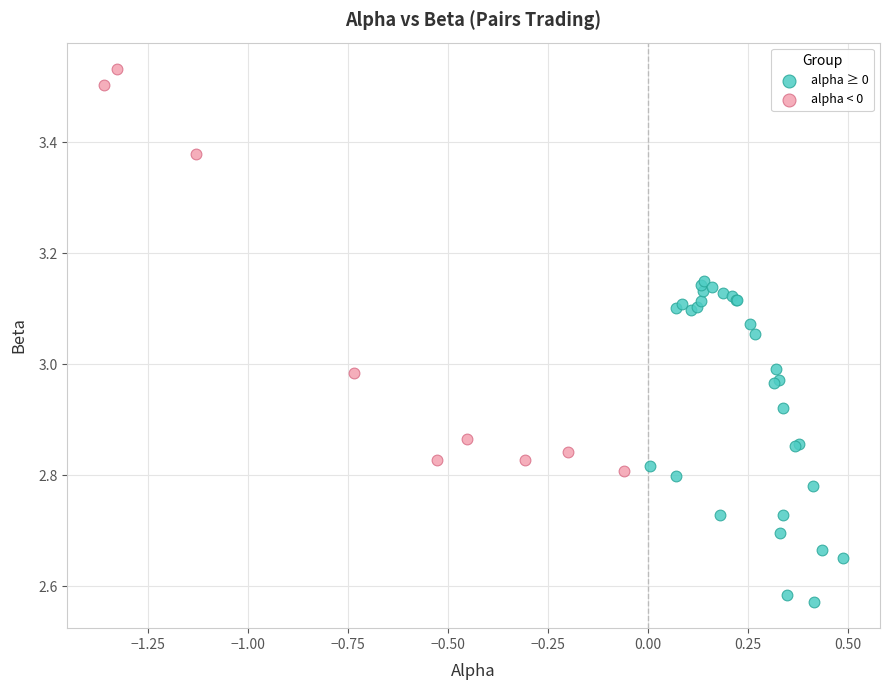

Which series reaches the minimum Y coordinate?

alpha ≥ 0